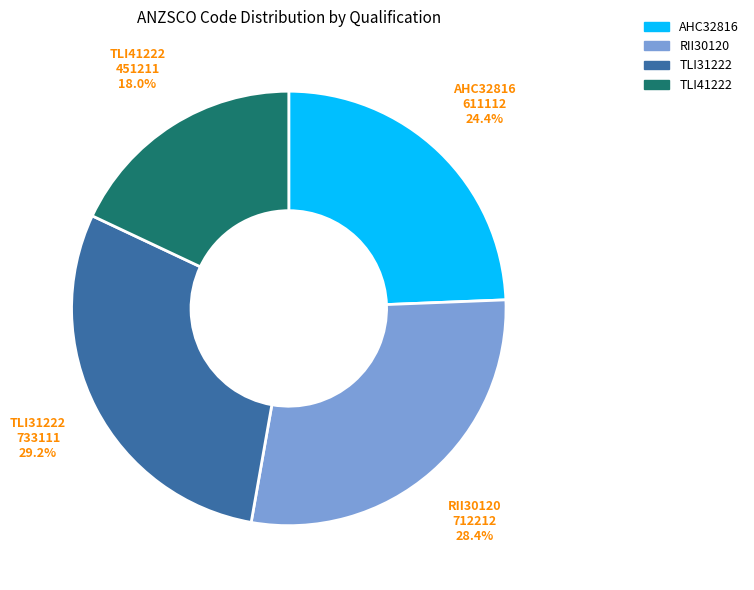

Which has a higher value, TLI31222 or AHC32816?

TLI31222